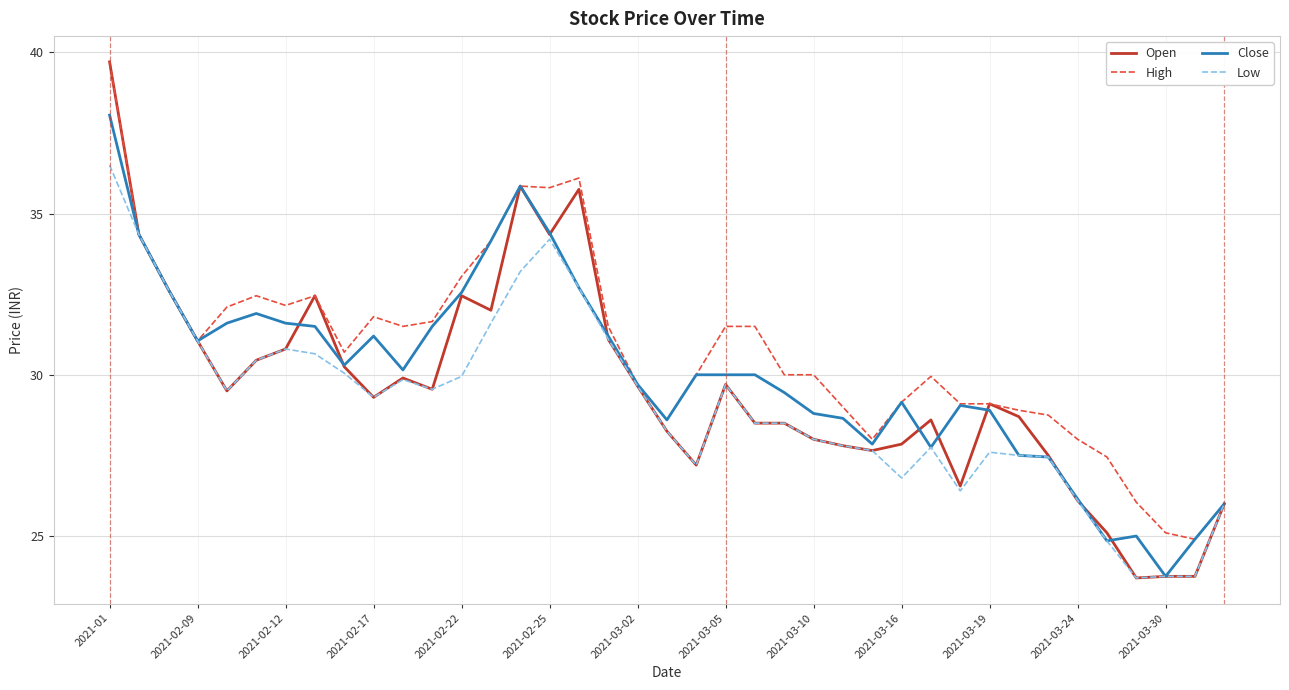

Which series has the largest total across all categories?

High